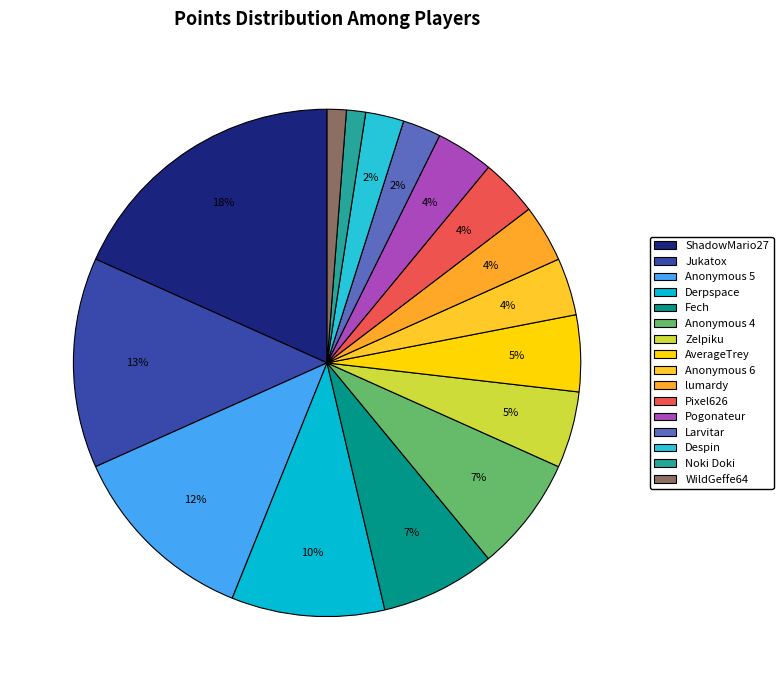

To the nearest percent, what portion does Despin represent?

2%